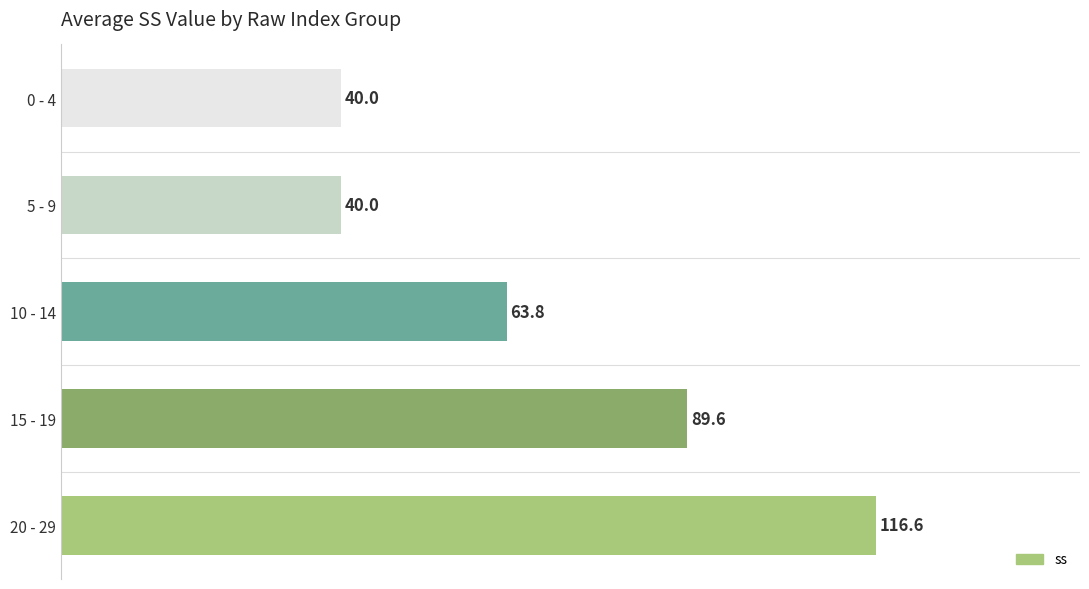

Between 15 - 19 and 0 - 4, which is larger?

15 - 19